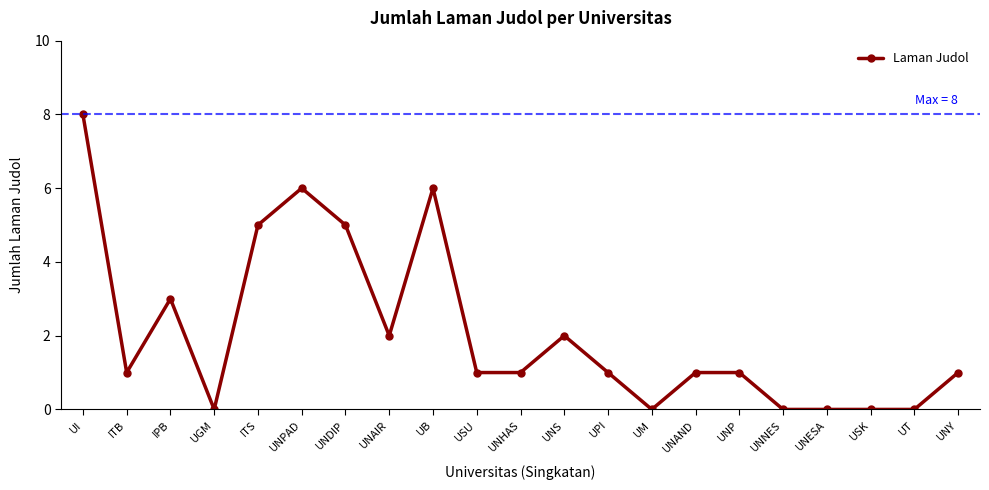

What position from the right is UT?

2